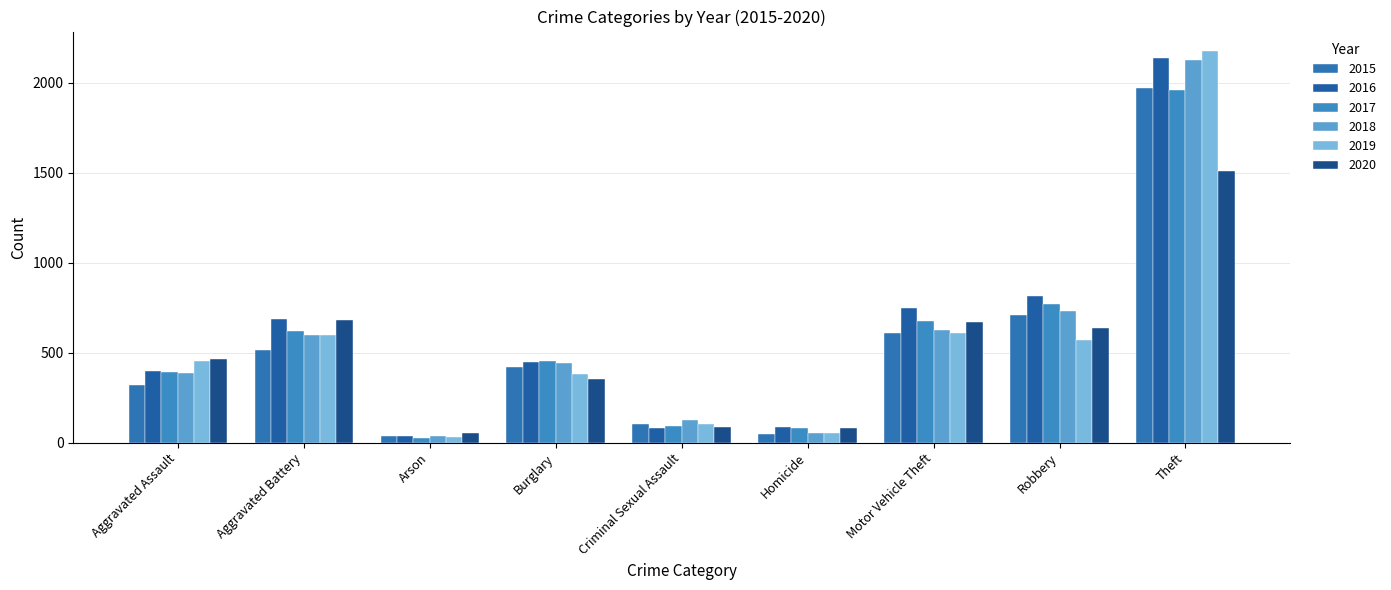

Is the value of 2015 at Motor Vehicle Theft greater than the value of 2020 at Homicide?

Yes